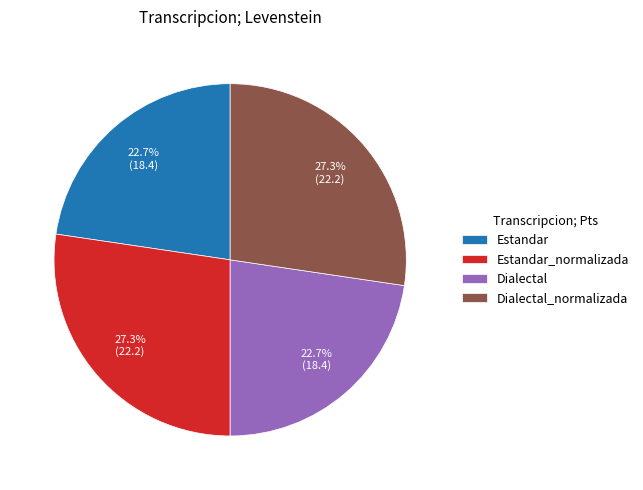

Do Estandar and Dialectal together represent more than half of the pie?

No